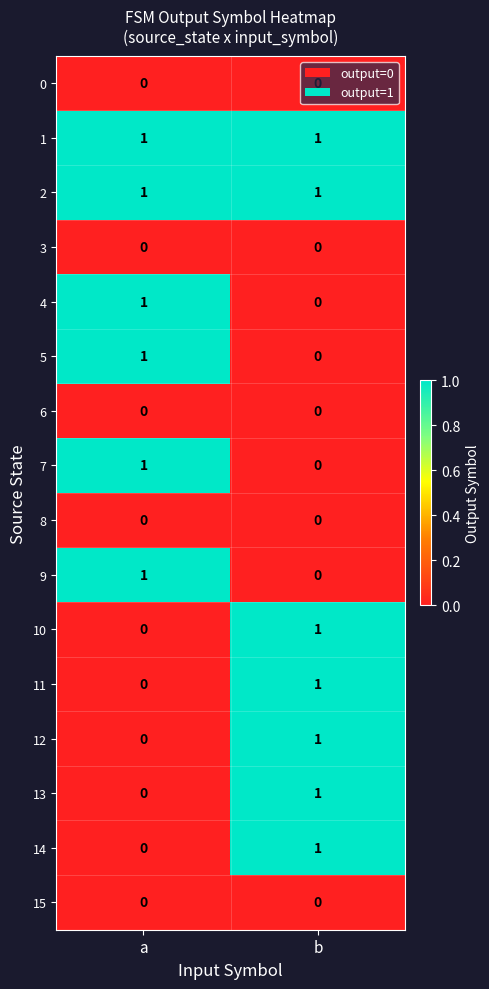

Rank the categories by 13 value from lowest to highest.

a, b